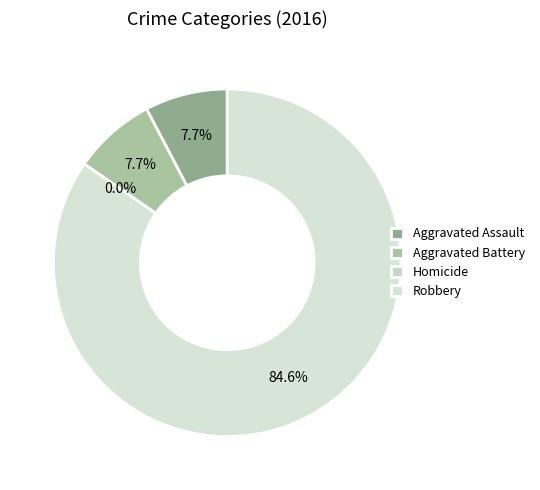

How many segments does this pie chart have?

4